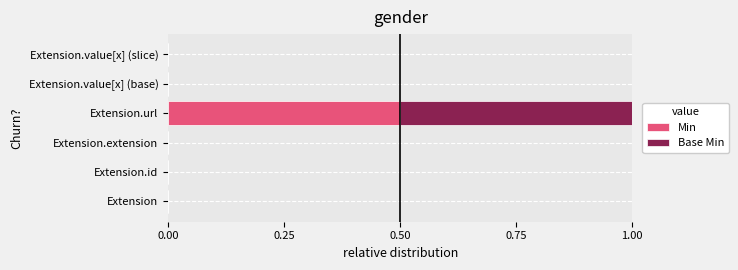

Is it true that Min equals 0.0 at Extension.value[x] (base)?

True